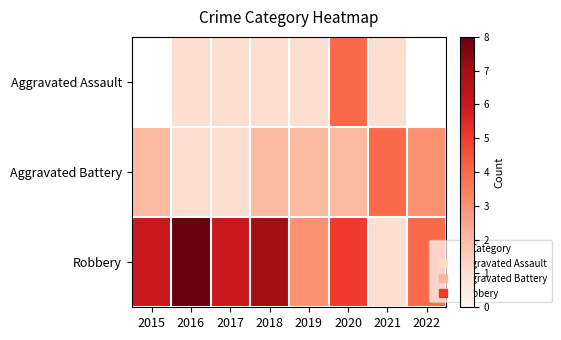

Which category has the highest value in the Robbery series?

2016